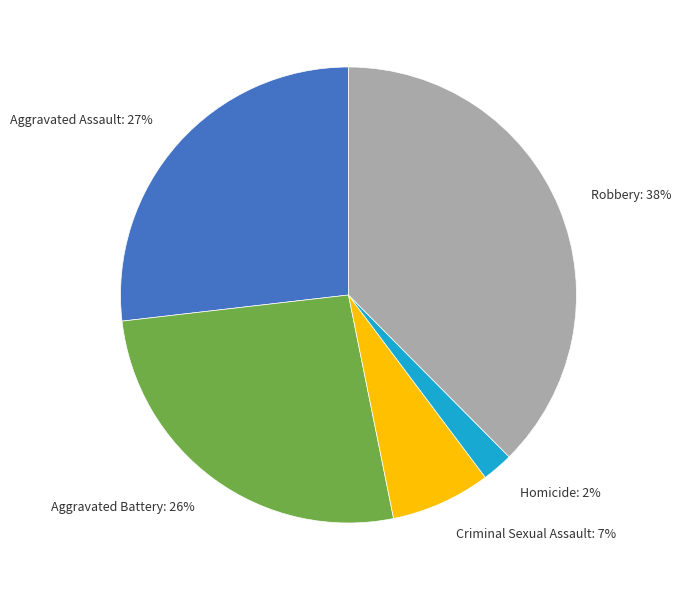

To the nearest percent, what percentage of the pie is Homicide?

2%